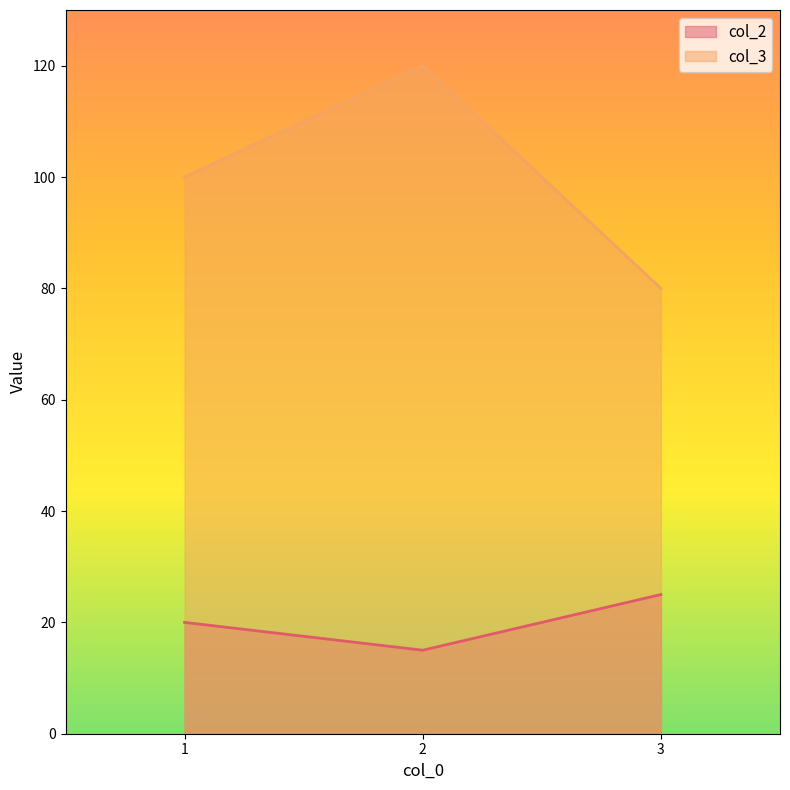

Reading left to right, extract all data points from this chart.

col_2: 1=20	2=15	3=25
col_3: 1=100	2=120	3=80